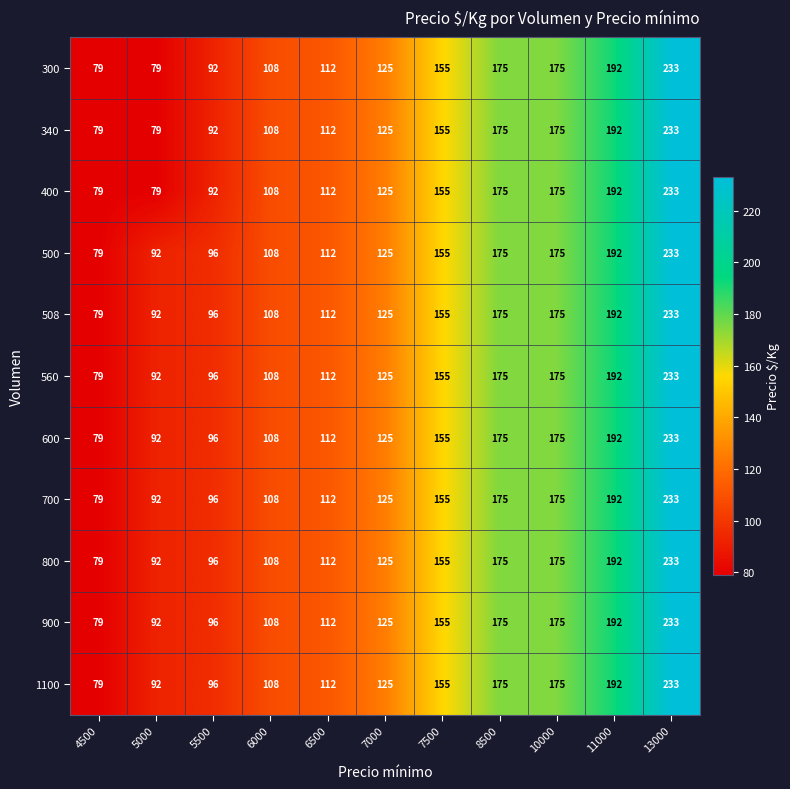

How many series are shown in this chart?

11